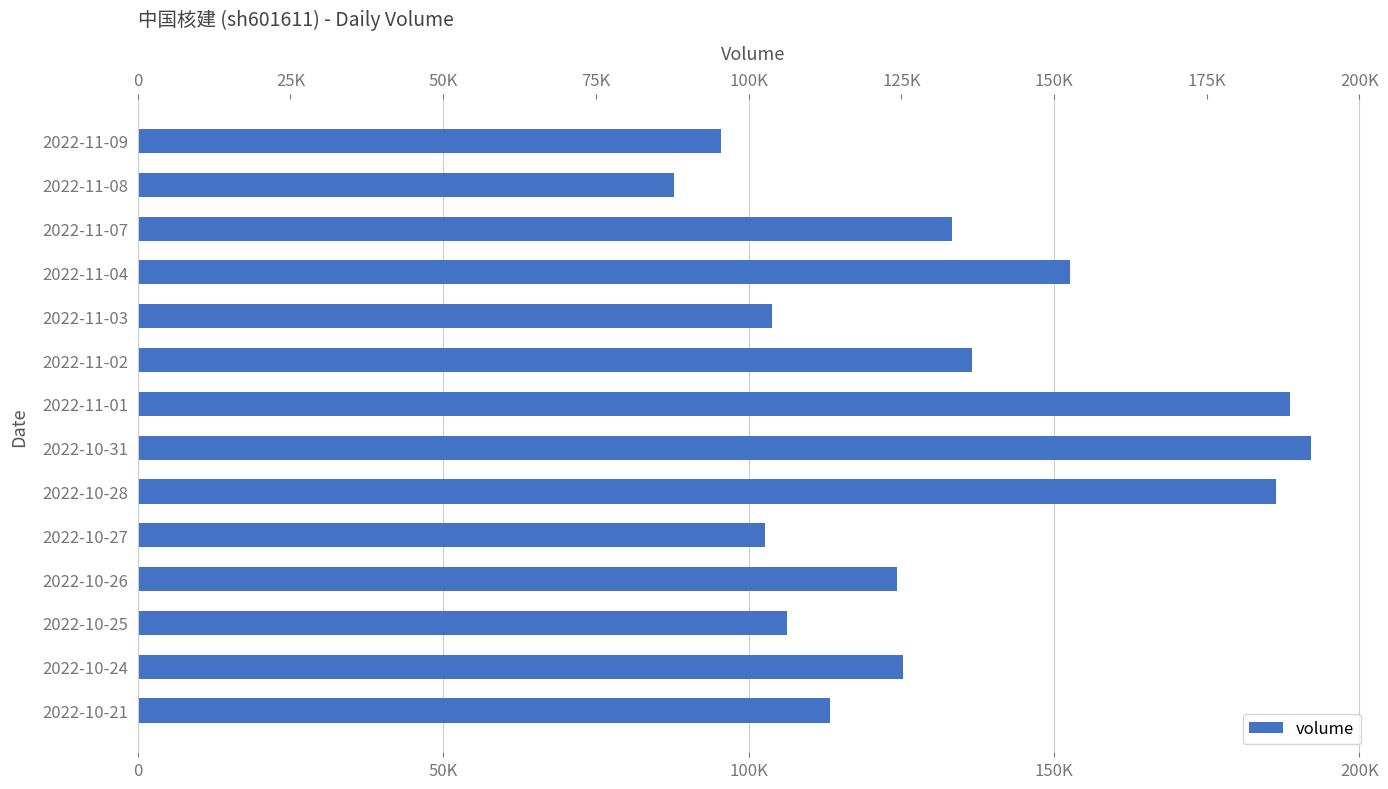

What position from the left is 2022-10-31?

8